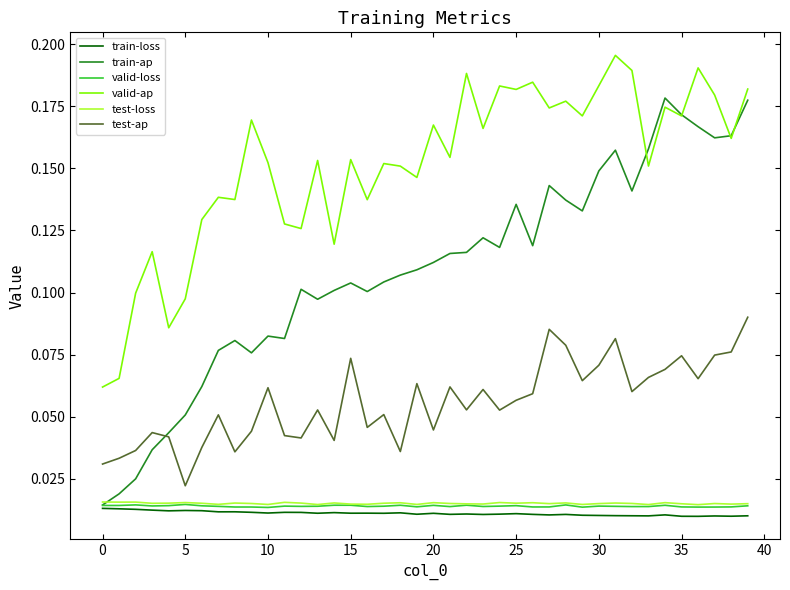

Which series has the widest spread of values?

train-ap